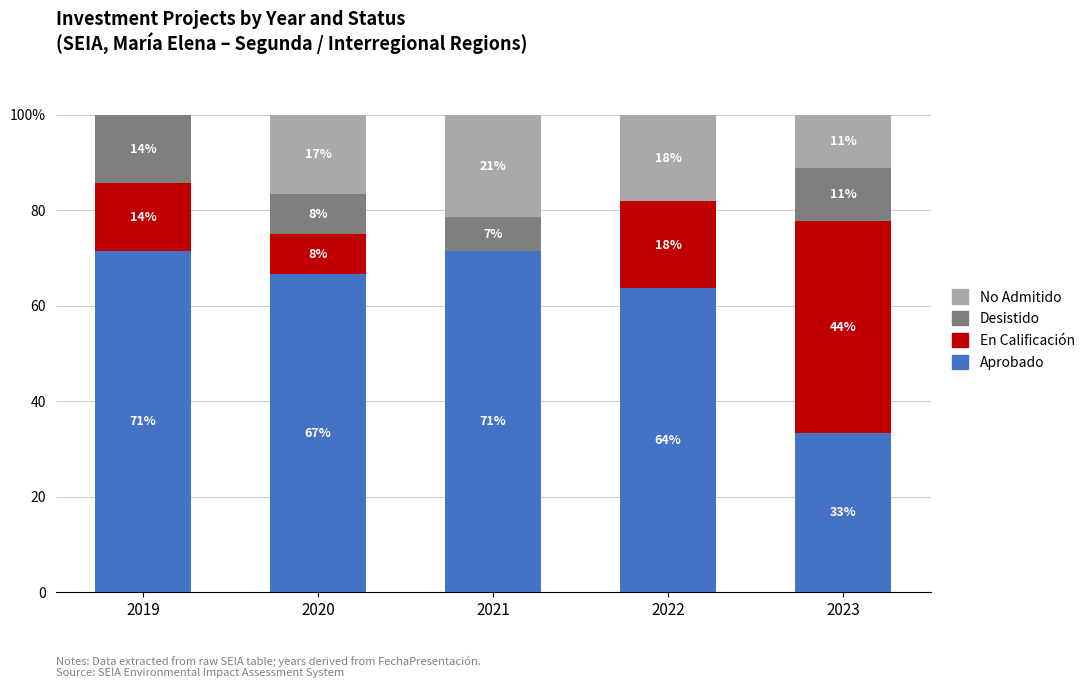

What are all the series names shown in the legend?

No Admitido, Desistido, En Calificación, Aprobado